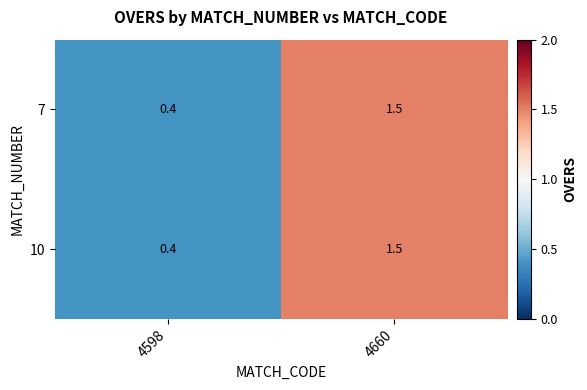

Where is 7 nearest to the value 0?

4598